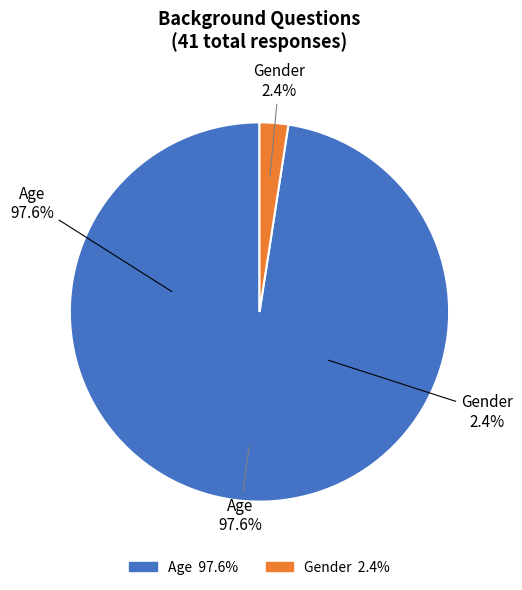

What percentage is the Gender slice, to the nearest percent?

2%